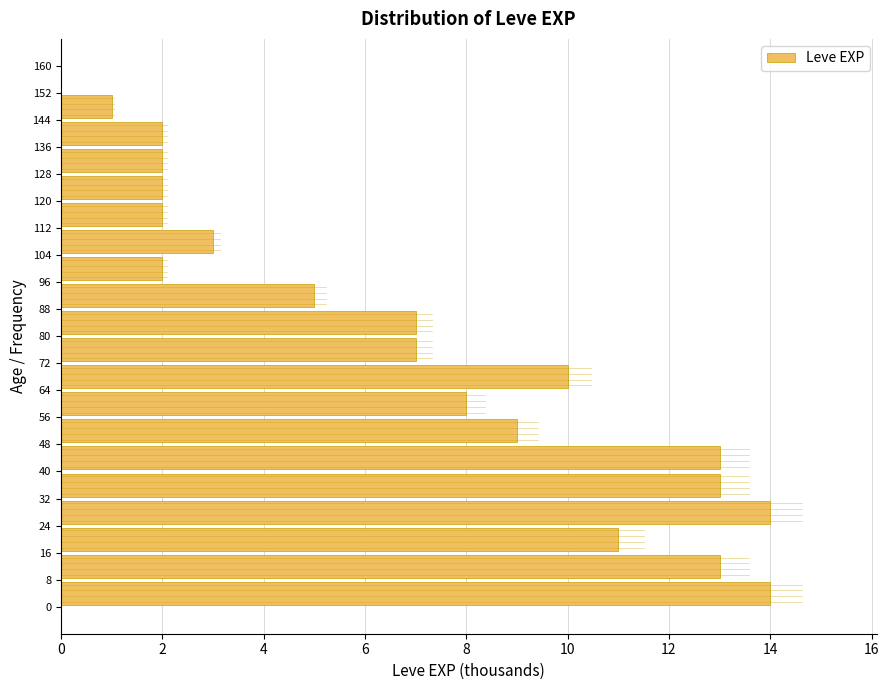

What is the length of the bar covering 24 to 32 on the y-axis? The values are not printed on the chart, so give them approximately, as read against the axis.

14